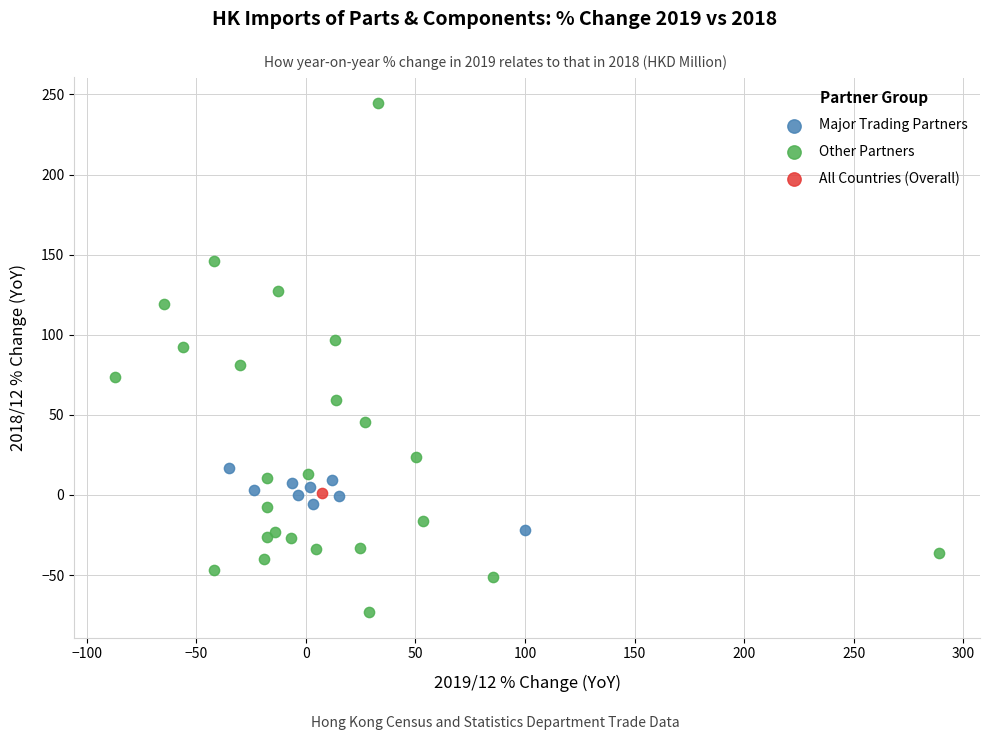

What are all the series names shown in the legend?

Major Trading Partners, Other Partners, All Countries (Overall)